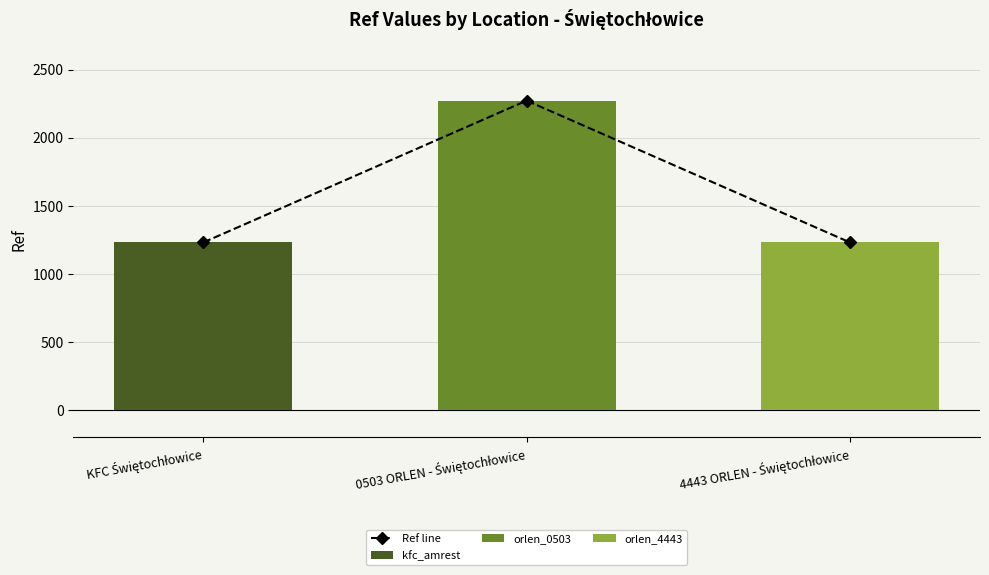

Is it true that Ref line equals 776 at KFC Świętochłowice?

False